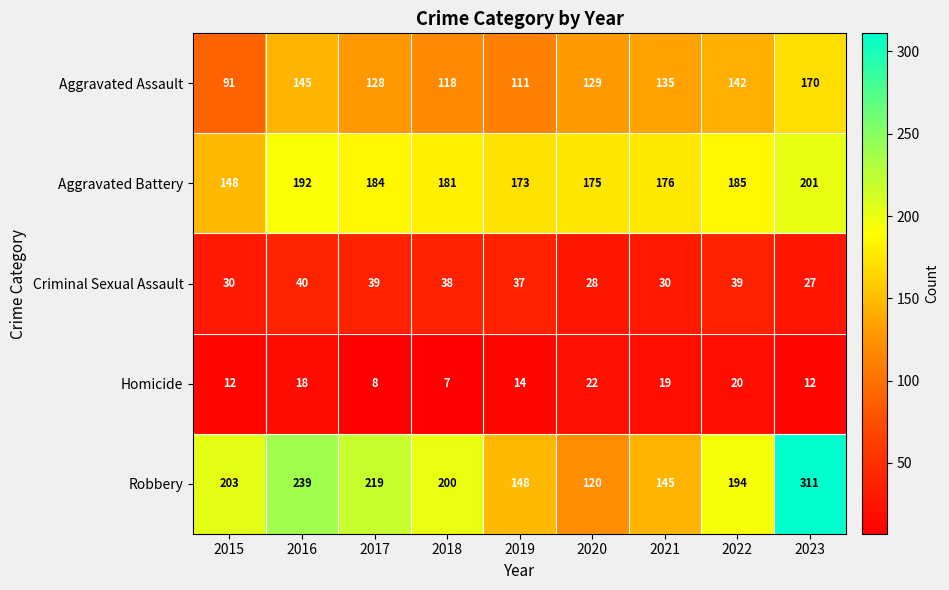

What is the difference between the maximum and minimum values in the Robbery series?

191